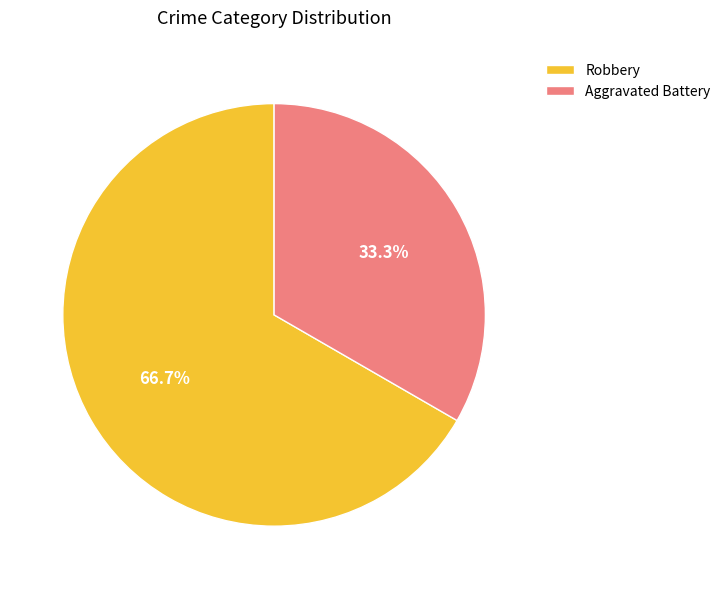

To the nearest percent, what is the difference between the largest and smallest slice percentages?

33%